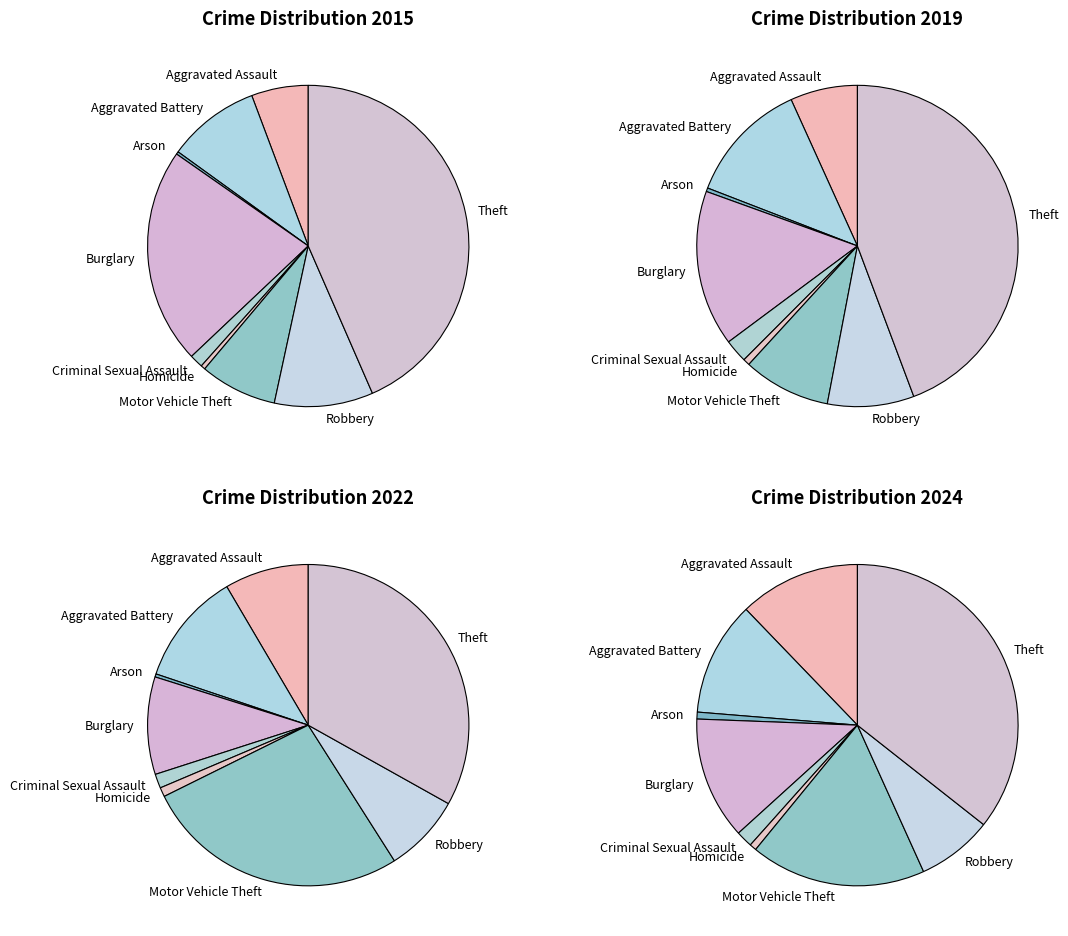

To the nearest percent, what is the average slice percentage?

11%